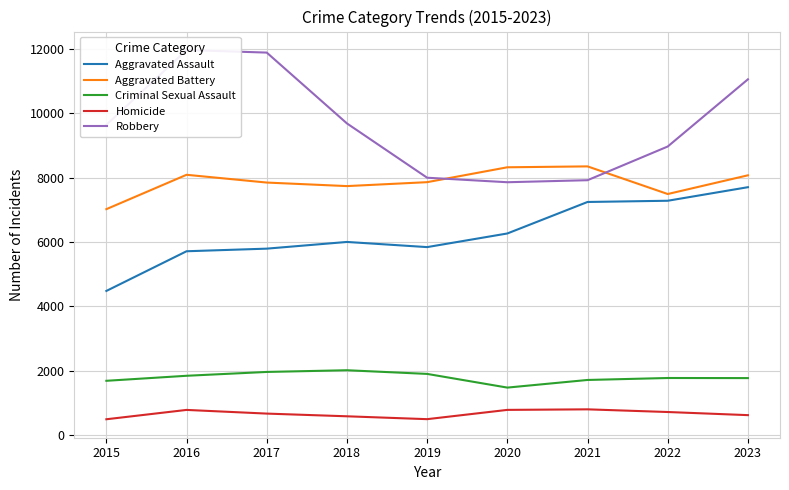

The Aggravated Battery series shows 3266 at 2016. True or false?

False